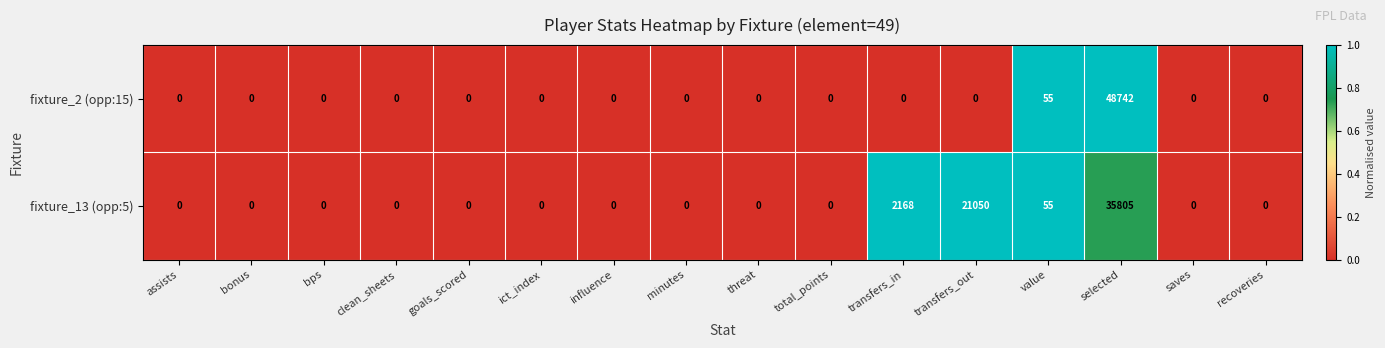

What is the average value of the fixture_13 (opp:5) series?

3692